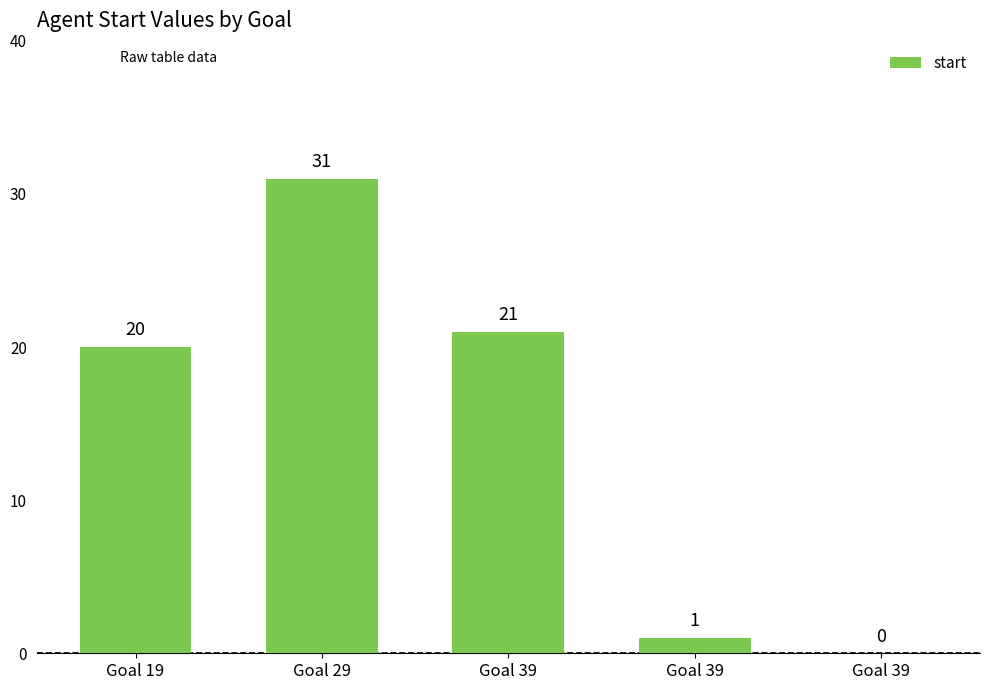

Are the bars horizontal?

No